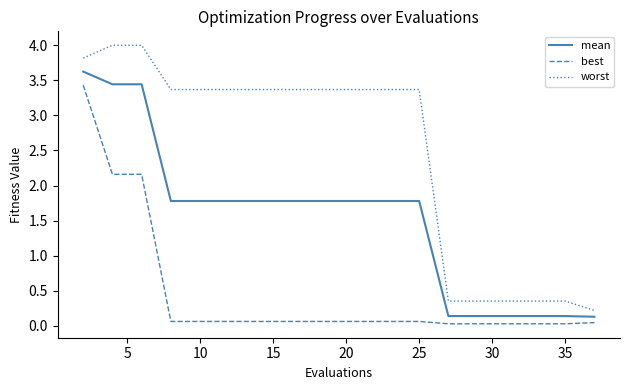

True or false: mean and worst cross at least once.

False